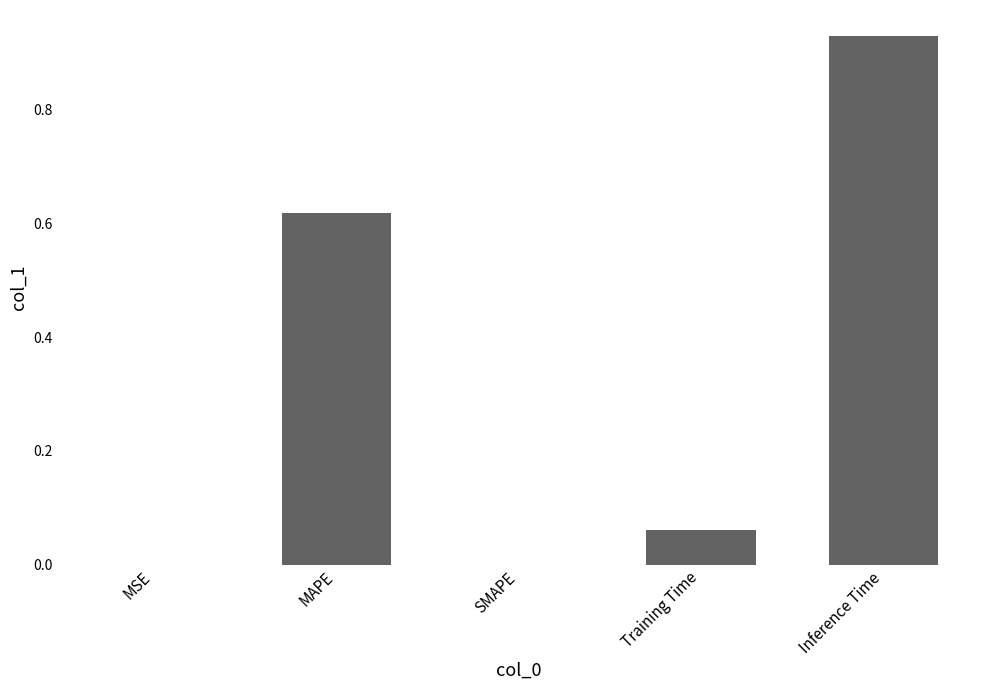

What is the average value?

0.3